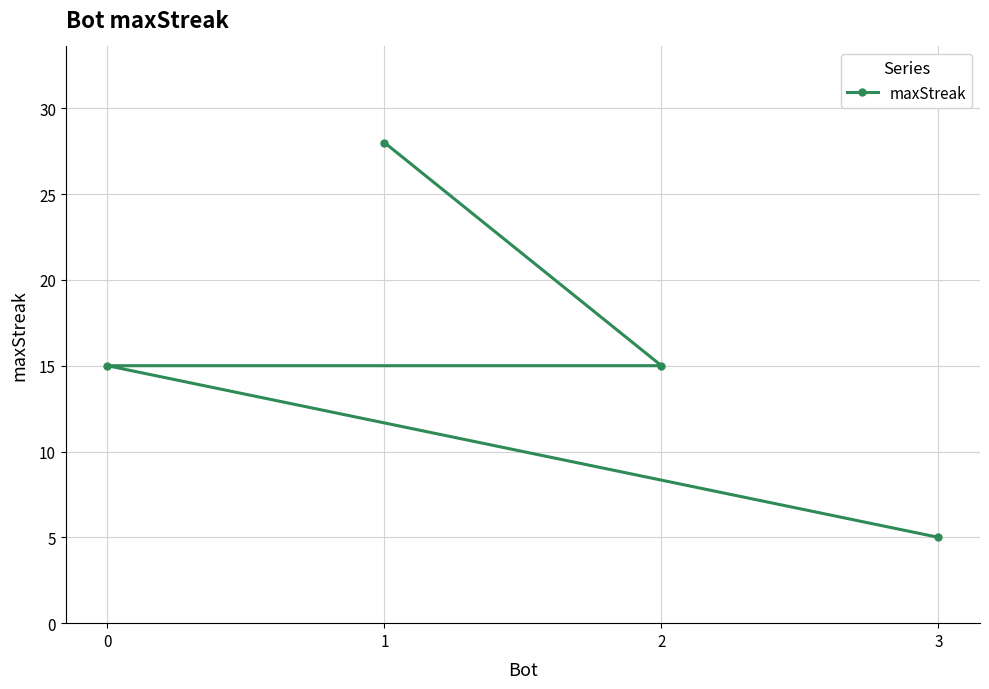

Reading left to right, what are all the values shown in this chart?

0=15	1=28	2=15	3=5